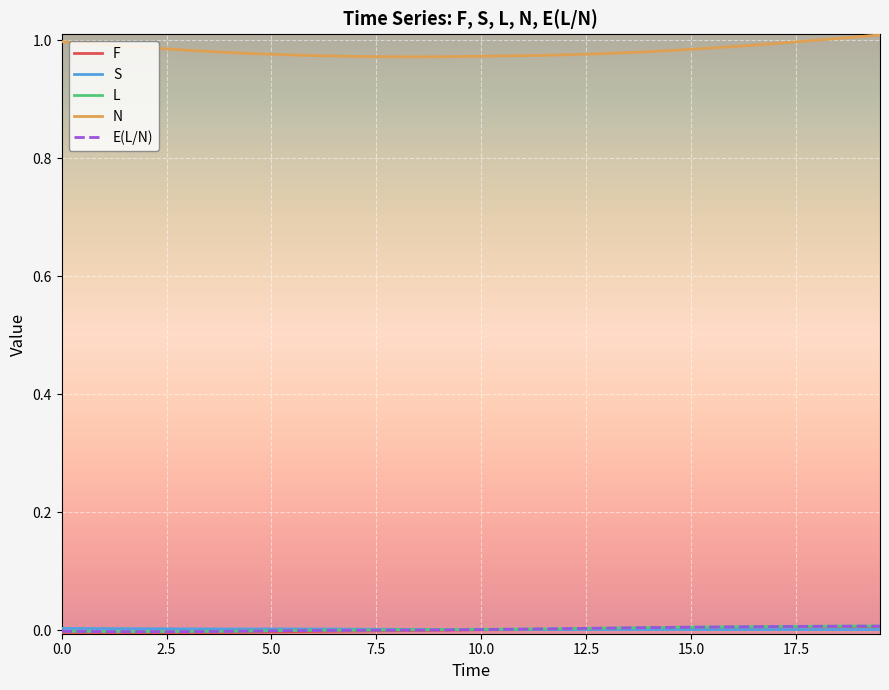

Which series has the widest spread of values?

N